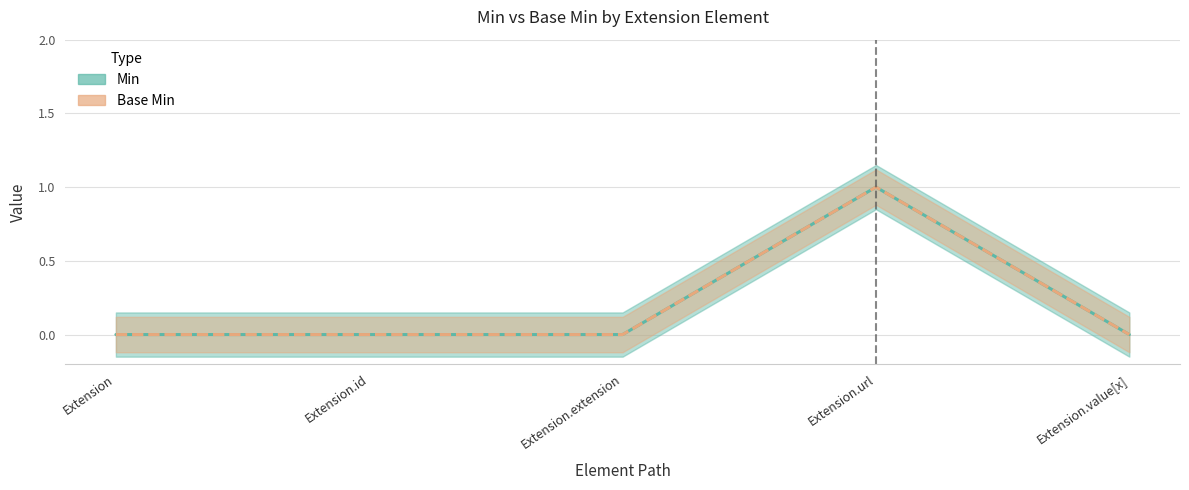

Does the chart display data point markers on the line(s)?

No